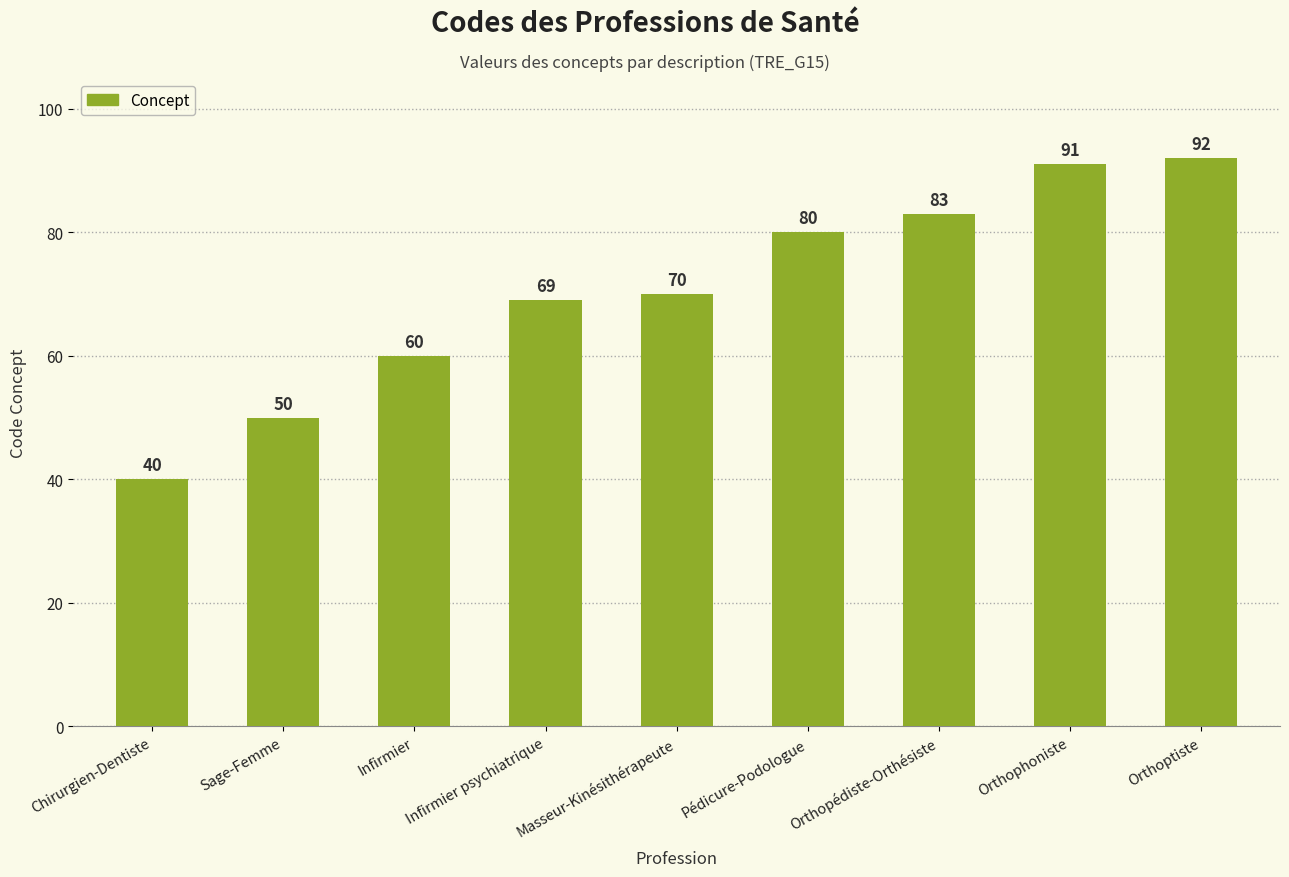

Reading left to right, transcribe all the data shown in this chart.

Chirurgien-Dentiste=40	Sage-Femme=50	Infirmier=60	Infirmier psychiatrique=69	Masseur-Kinésithérapeute=70	Pédicure-Podologue=80	Orthopédiste-Orthésiste=83	Orthophoniste=91	Orthoptiste=92